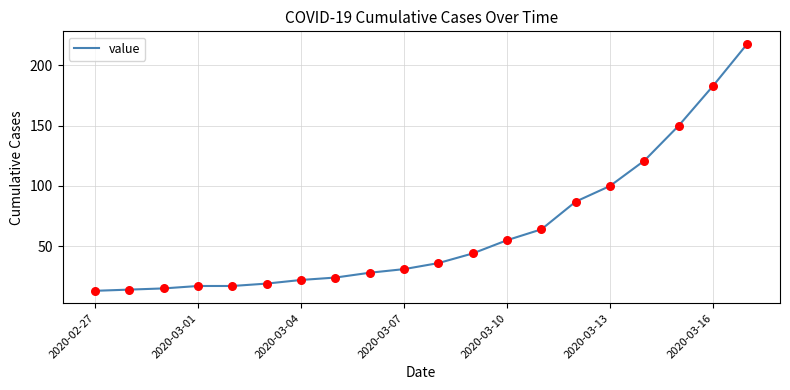

What is the difference between the maximum and minimum values?

205